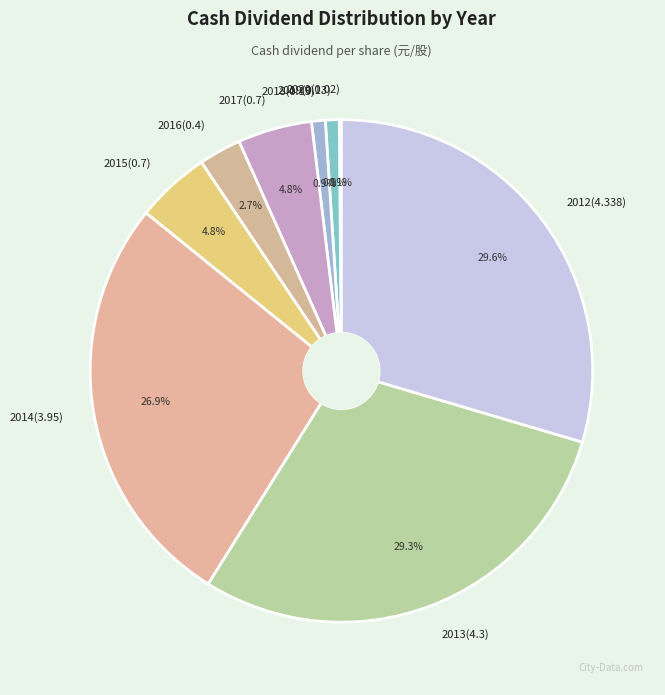

Which has a higher value, 2013(4.3) or 2016(0.4)?

2013(4.3)